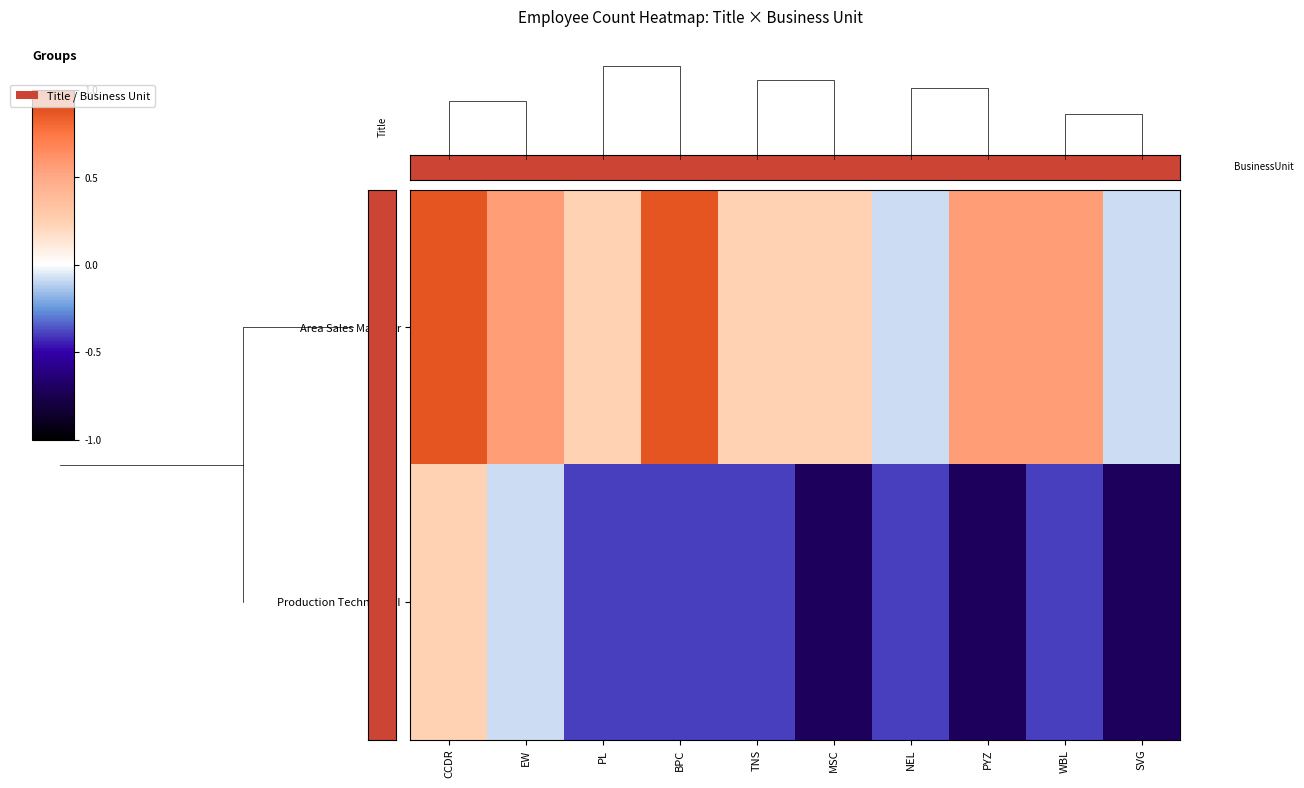

How many categories are shown in the chart?

10